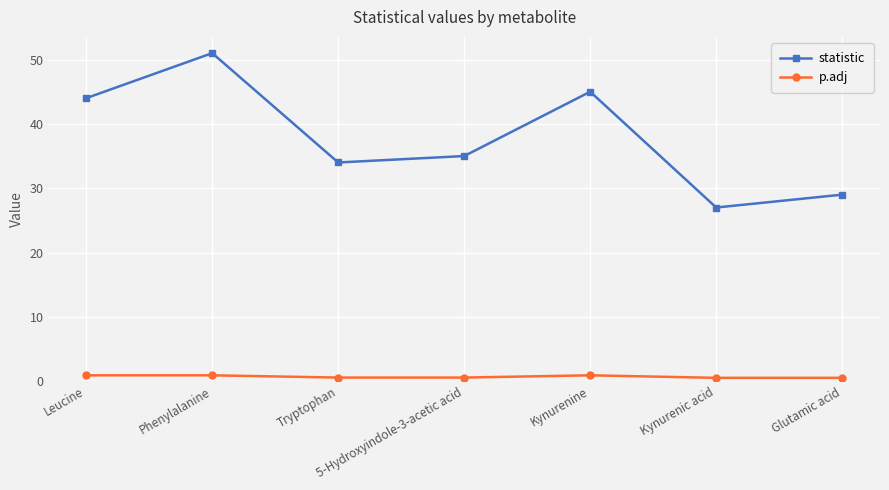

What is the minimum value shown in the chart?

0.5